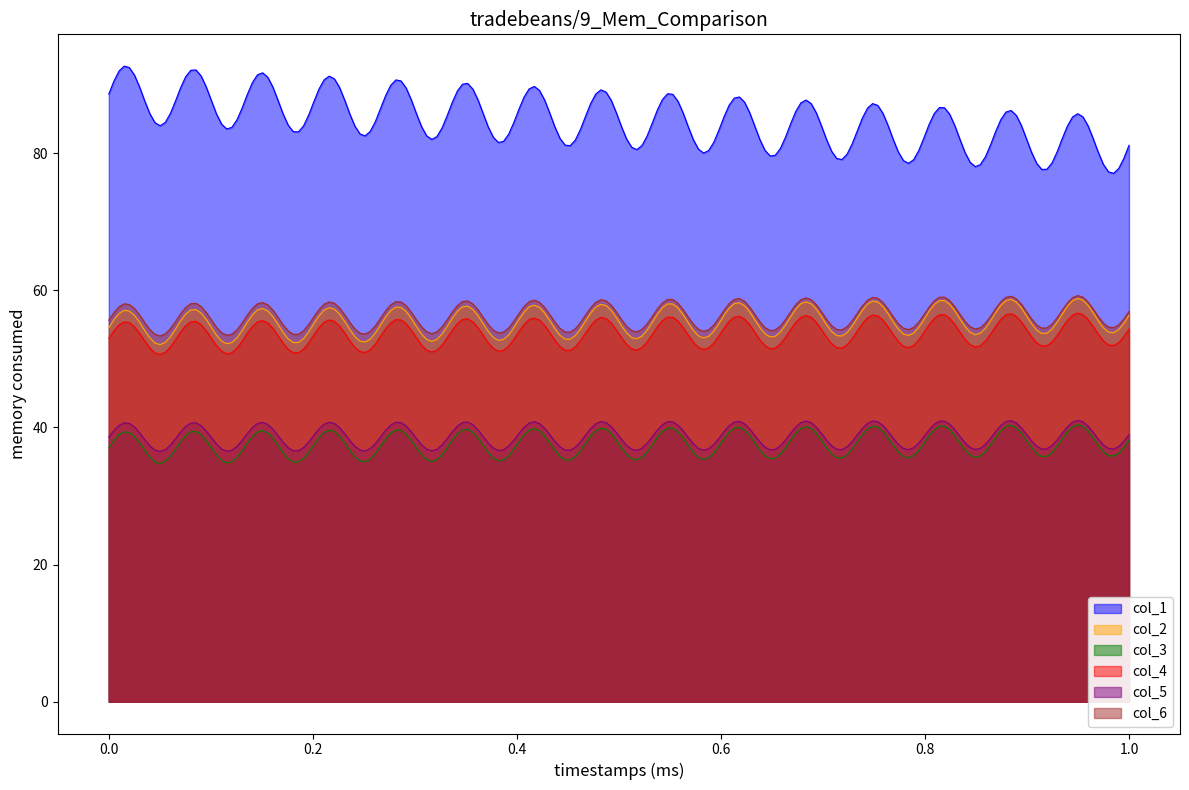

What is the minimum value shown in the chart?

34.8